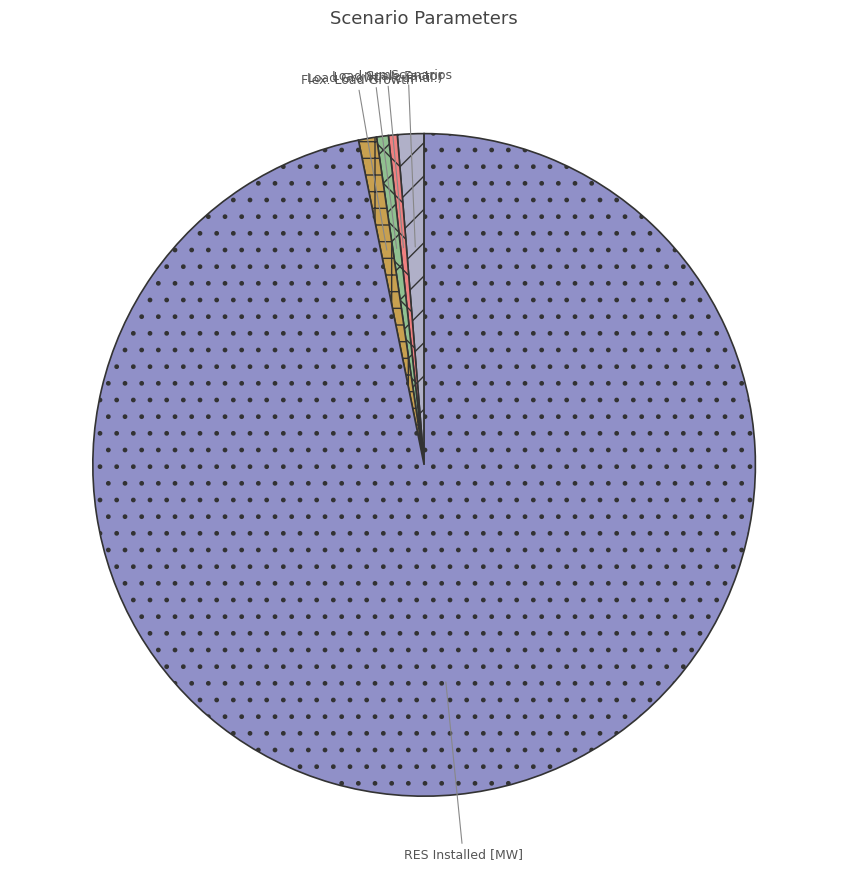

True or false: Flex. Load Growth accounts for 1% of the total.

True